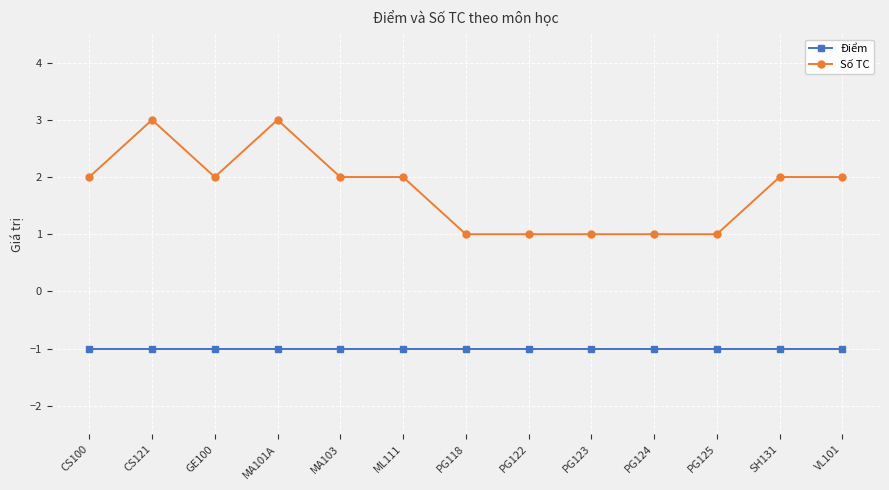

At which label is Điểm closest to -1?

CS100